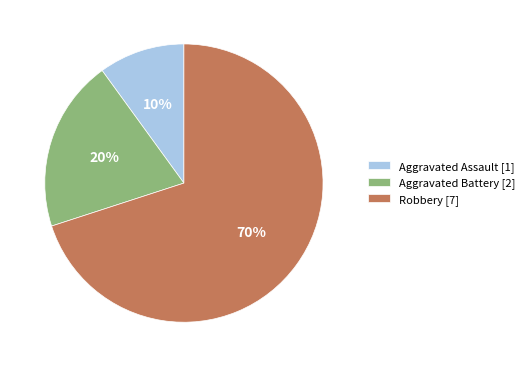

Between Robbery and Aggravated Assault, which is larger?

Robbery